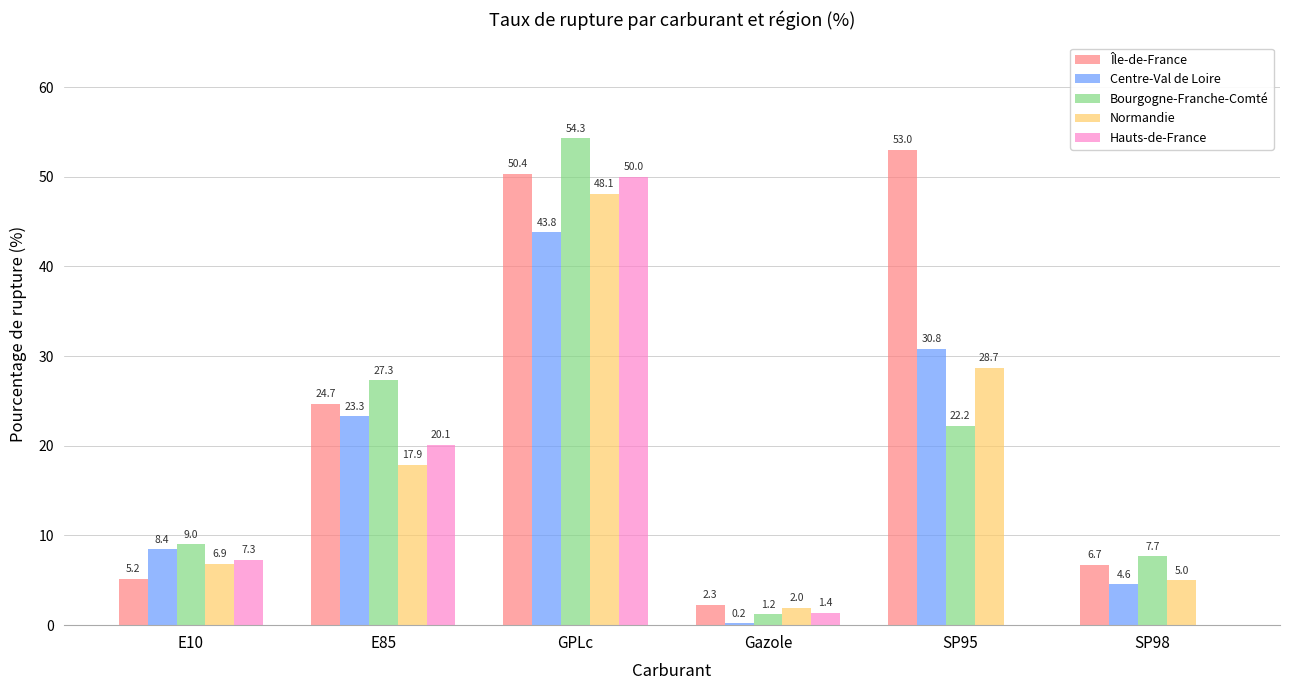

The Centre-Val de Loire series shows 0.2 at Gazole. True or false?

True